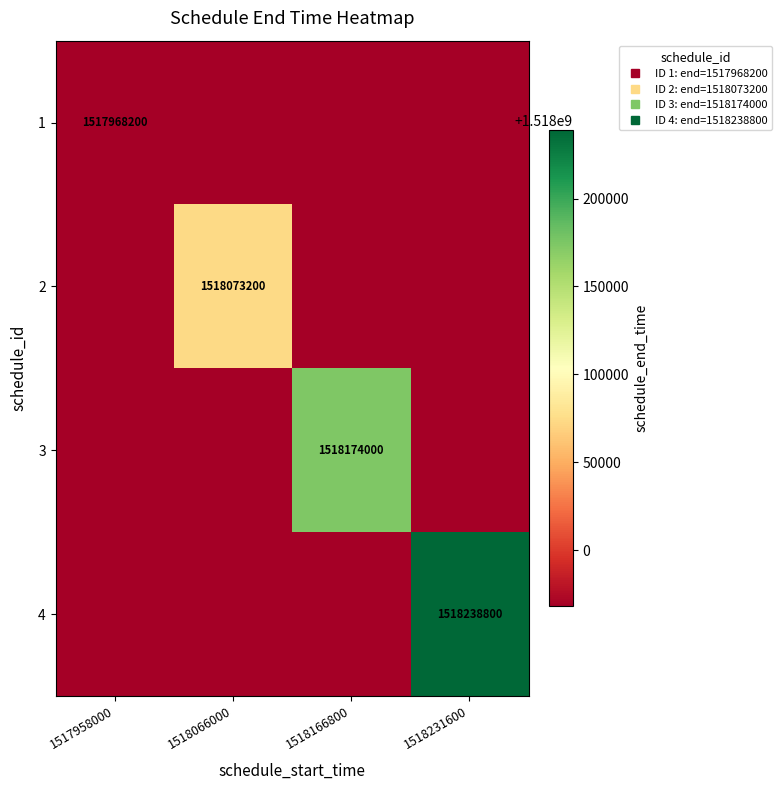

What is the difference between the 2 values at 1518066000 and 1518166800?

105000